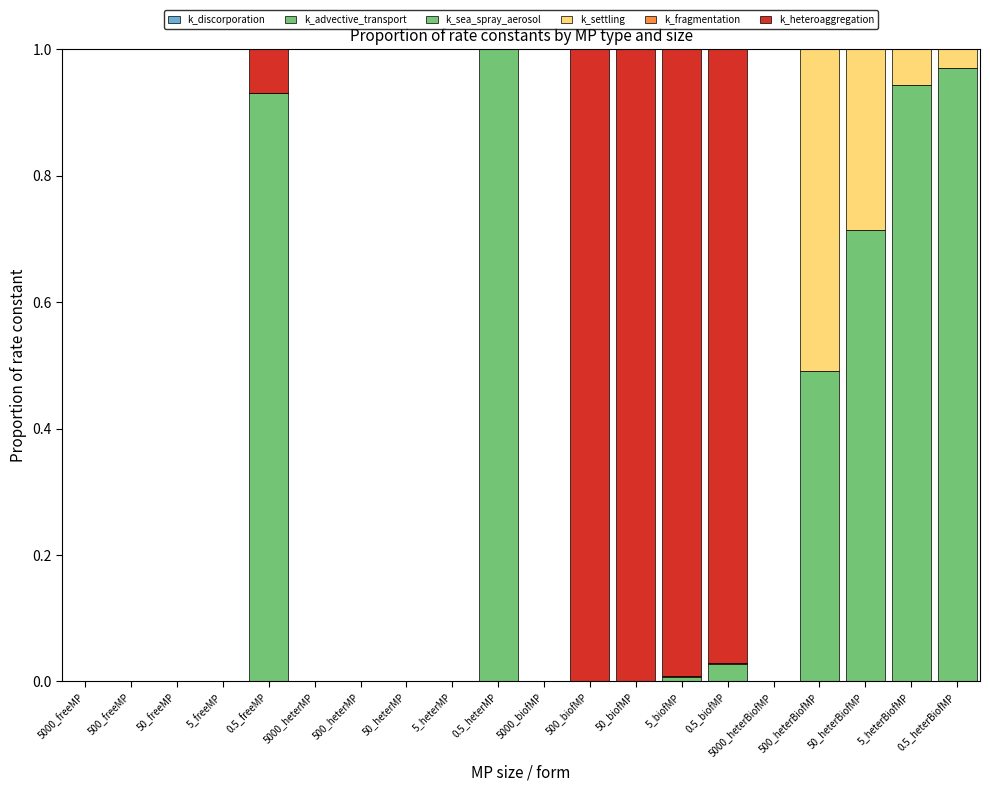

Rank the series by their maximum value, from lowest to highest.

k_sea_spray_aerosol, k_fragmentation, k_discorporation, k_settling, k_advective_transport, k_heteroaggregation